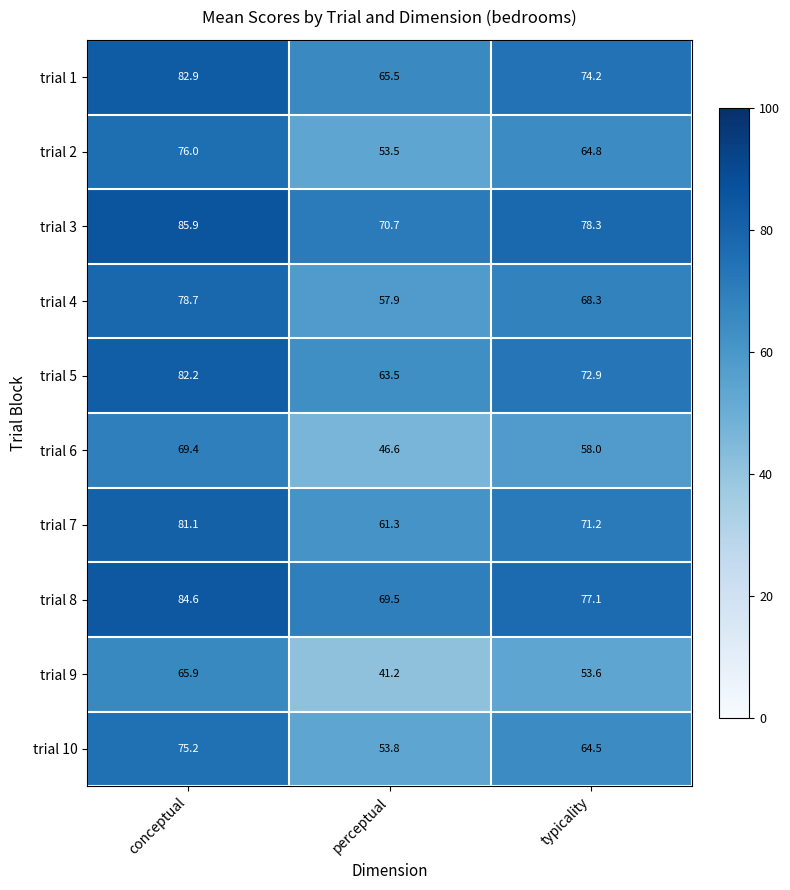

What is the sum of all trial 7 values?

213.6